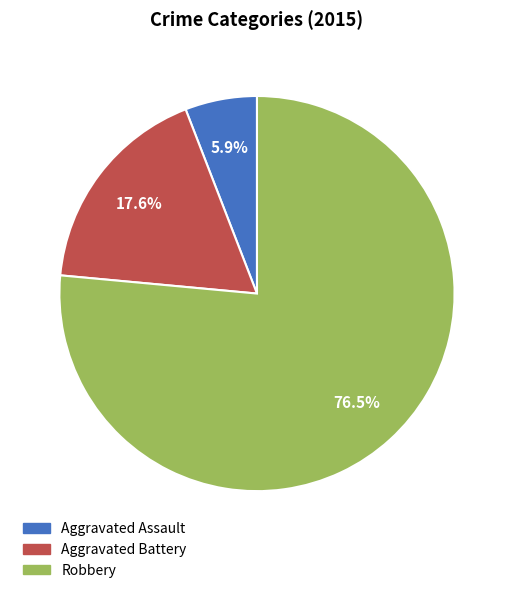

Is there a majority slice in this chart?

Yes